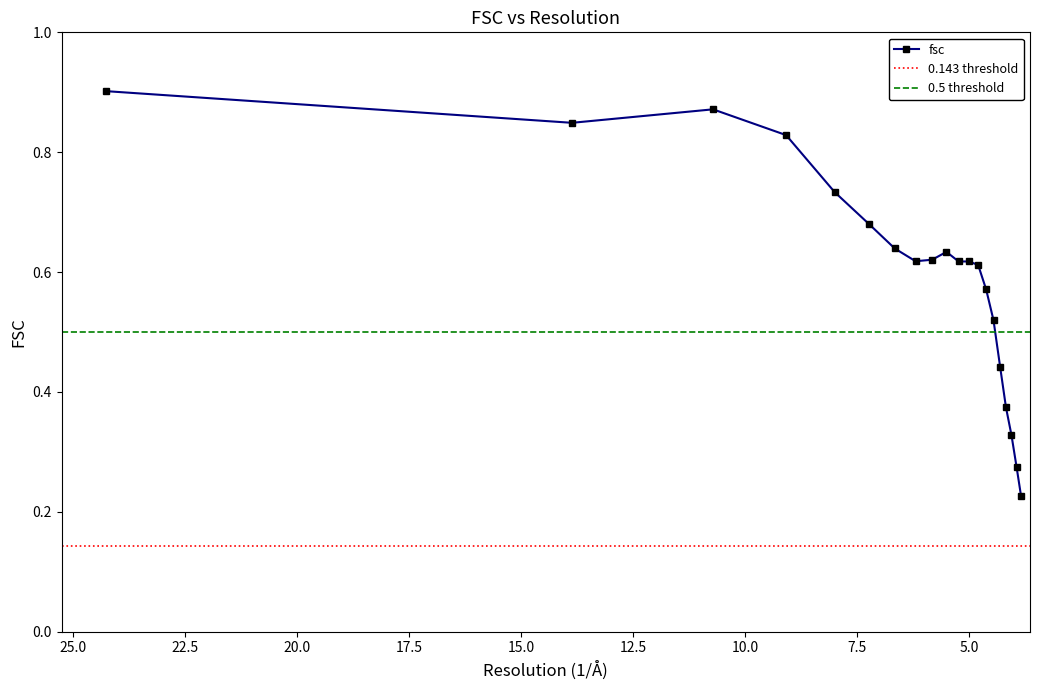

True or false: the data shows 1.1 at 7.23574605292.

False